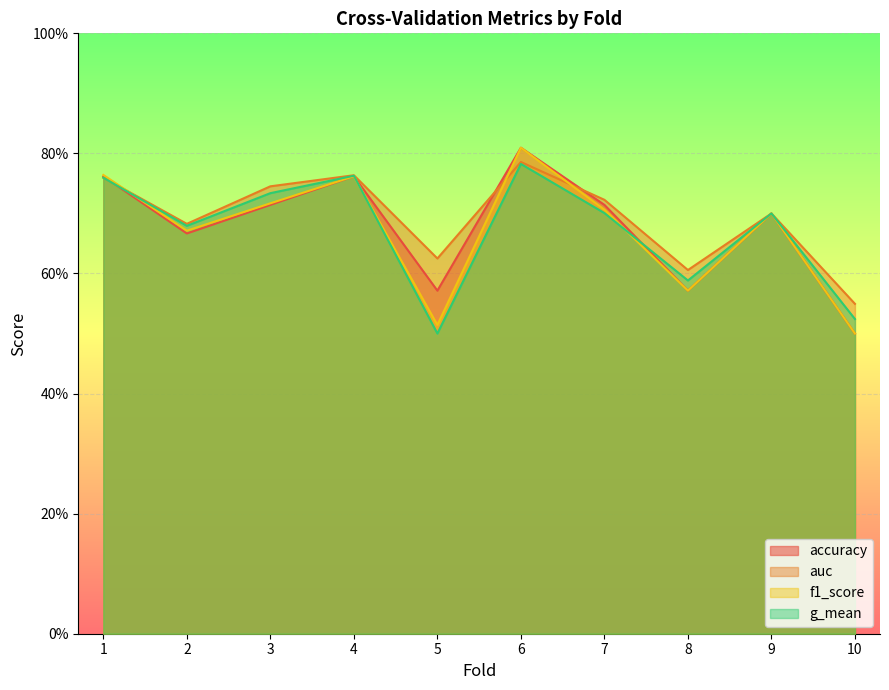

Count the number of data series in this chart.

4